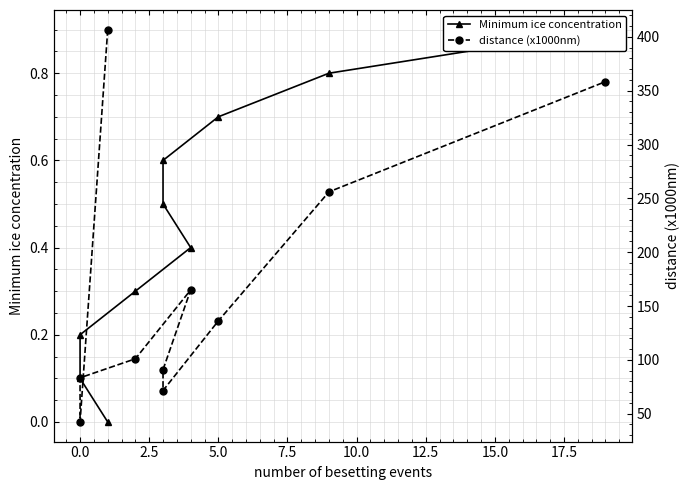

True or false: Minimum ice concentration and distance (x1000nm) intersect in this chart.

False